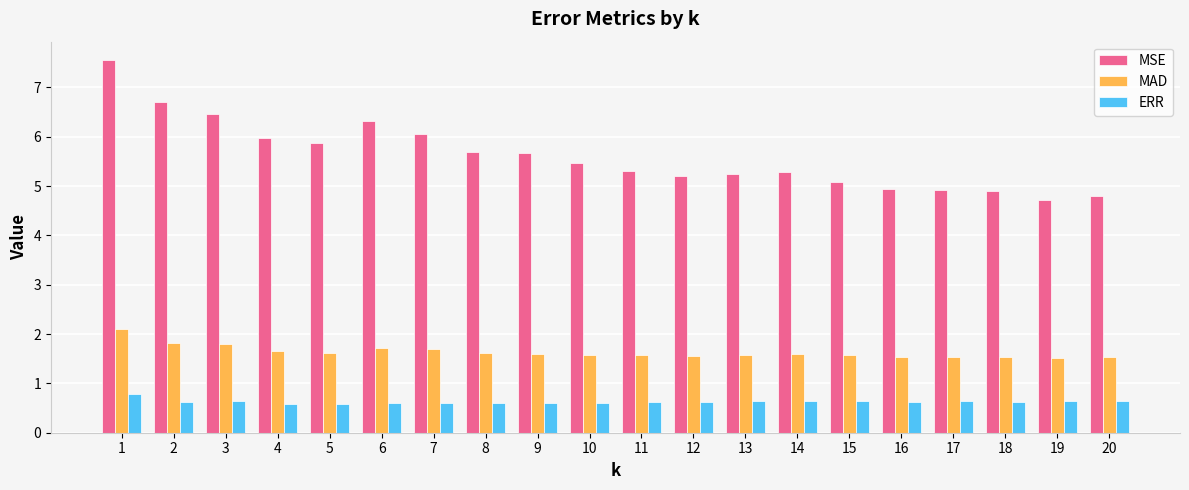

What is the maximum value for MAD?

2.1